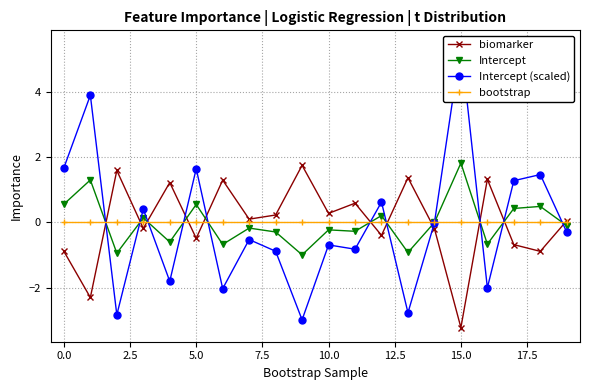

True or false: Intercept and biomarker cross at least once.

True